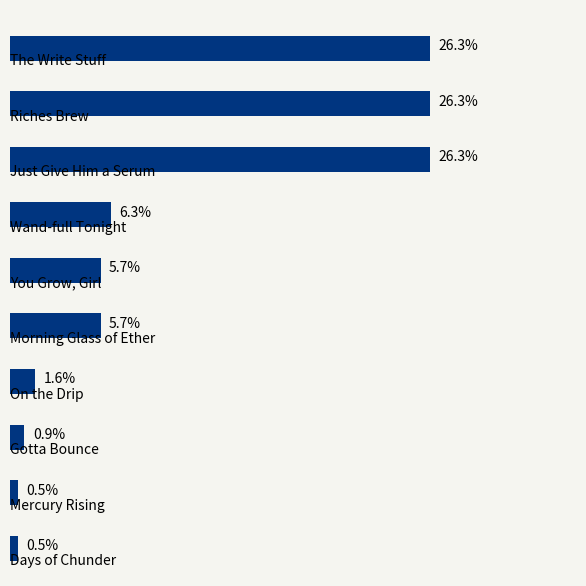

What is the maximum value shown in the chart?

26.3